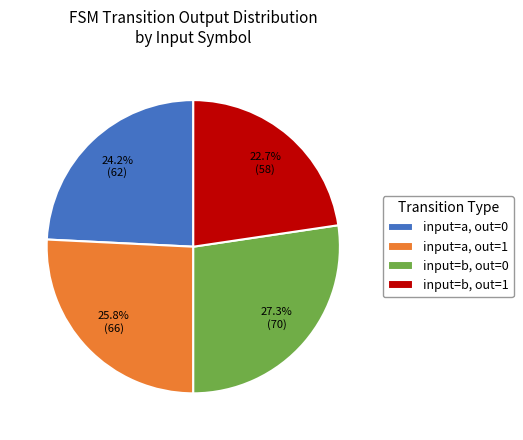

Is there any slice that represents more than half of the pie?

No